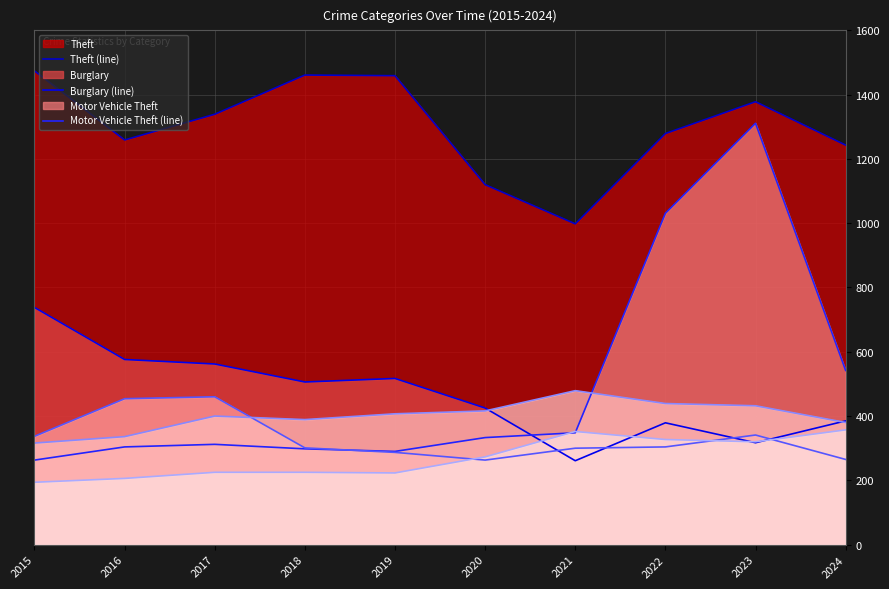

After their last crossing, which series has the higher values: Aggravated Assault (line) or Robbery (line)?

Aggravated Assault (line)